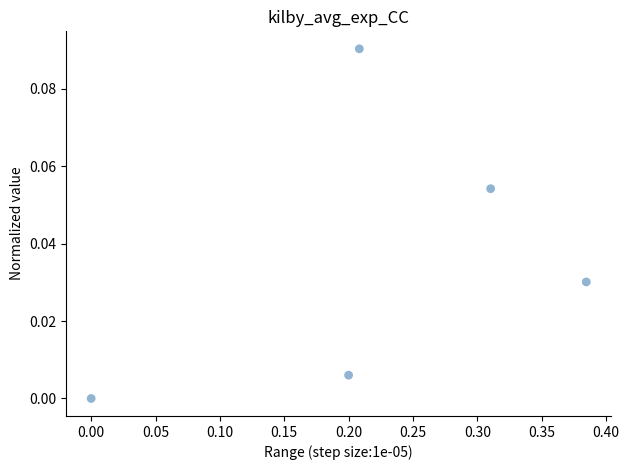

What is the range of X values (max minus min)?

0.4